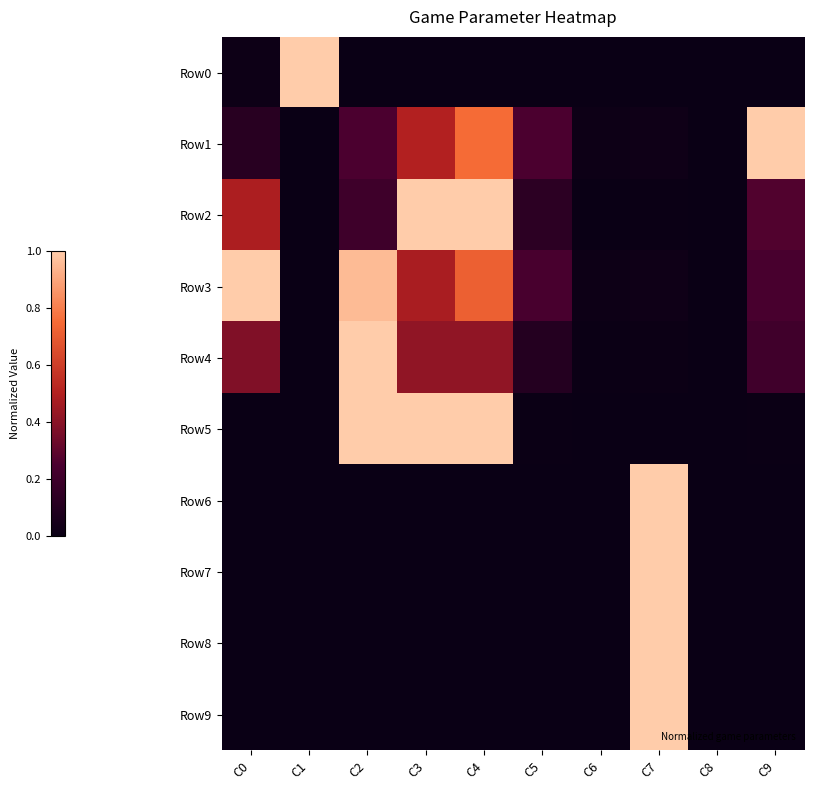

Reading left to right, transcribe all the data shown in this chart.

Row0: C0=0.0	C1=1.0	C2=0.0	C3=0.0	C4=0.0	C5=0.0	C6=0.0	C7=0.0	C8=0.0	C9=0.0
Row1: C0=0.1	C1=0.0	C2=0.2	C3=0.5	C4=0.8	C5=0.2	C6=0.0	C7=0.0	C8=0.0	C9=1.0
Row2: C0=0.5	C1=0.0	C2=0.2	C3=1.0	C4=1.0	C5=0.1	C6=0.0	C7=0.0	C8=0.0	C9=0.3
Row3: C0=1.0	C1=0.0	C2=1.0	C3=0.5	C4=0.7	C5=0.2	C6=0.0	C7=0.0	C8=0.0	C9=0.2
Row4: C0=0.4	C1=0.0	C2=1.0	C3=0.4	C4=0.4	C5=0.1	C6=0.0	C7=0.0	C8=0.0	C9=0.2
Row5: C0=0.0	C1=0.0	C2=1.0	C3=1.0	C4=1.0	C5=0.0	C6=0.0	C7=0.0	C8=0.0	C9=0.0
Row6: C0=0.0	C1=0.0	C2=0.0	C3=0.0	C4=0.0	C5=0.0	C6=0.0	C7=1.0	C8=0.0	C9=0.0
Row7: C0=0.0	C1=0.0	C2=0.0	C3=0.0	C4=0.0	C5=0.0	C6=0.0	C7=1.0	C8=0.0	C9=0.0
Row8: C0=0.0	C1=0.0	C2=0.0	C3=0.0	C4=0.0	C5=0.0	C6=0.0	C7=1.0	C8=0.0	C9=0.0
Row9: C0=0.0	C1=0.0	C2=0.0	C3=0.0	C4=0.0	C5=0.0	C6=0.0	C7=1.0	C8=0.0	C9=0.0